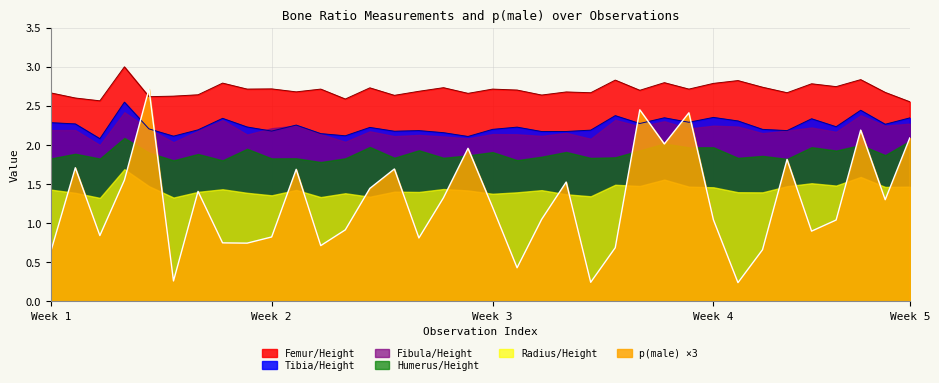

The Femur/Height series shows 4.0 at 31. True or false?

False